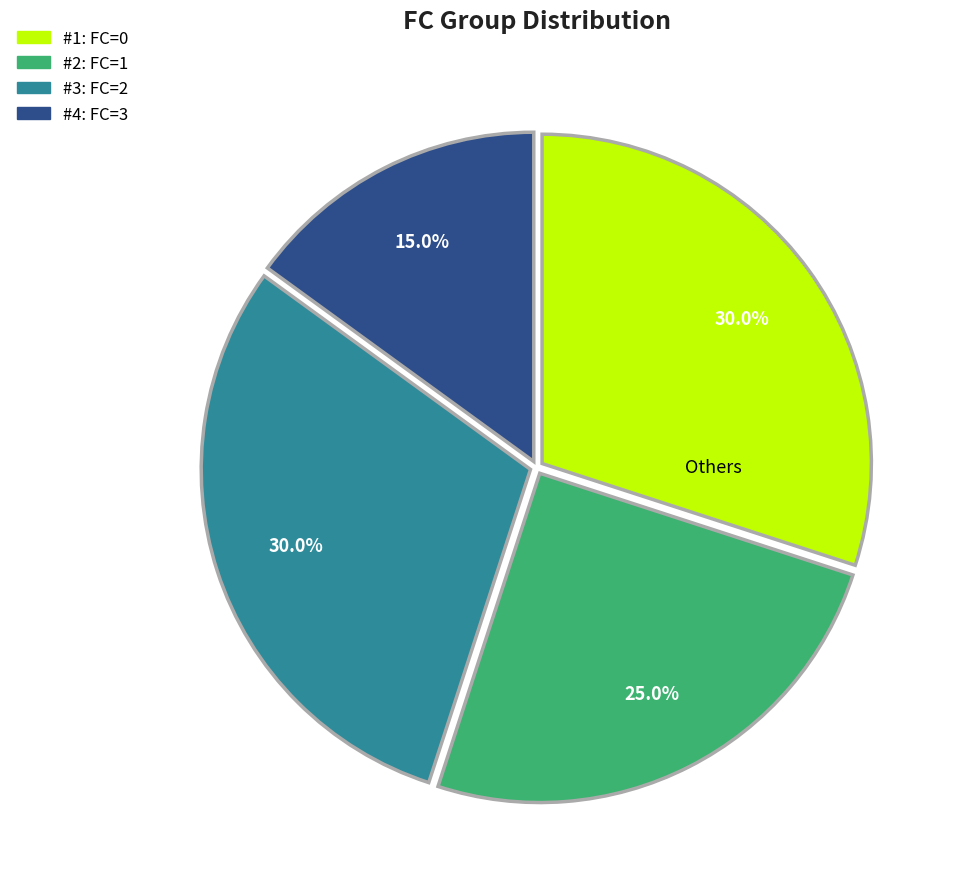

How many slices are in this pie chart?

4